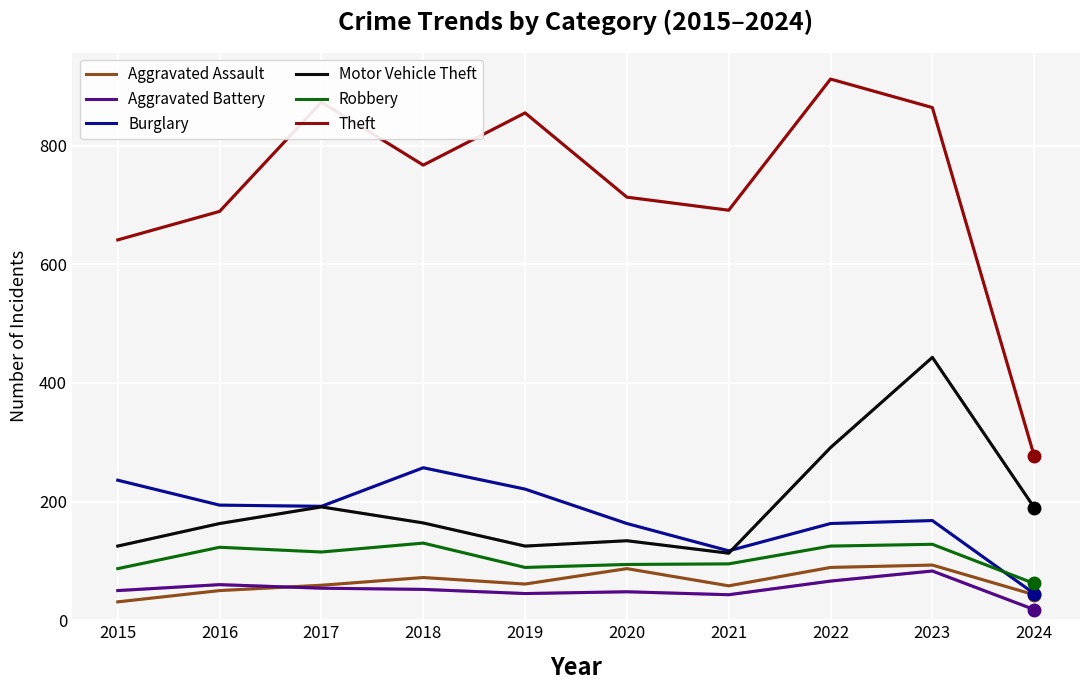

True or false: Burglary and Aggravated Battery intersect in this chart.

False